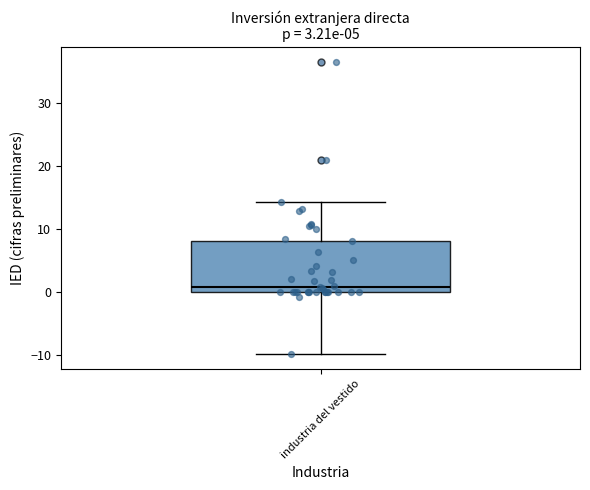

Where does the median line of the box for industria del vestido sit on the y-axis? The values are not printed on the chart, so give them approximately, as read against the axis.

1